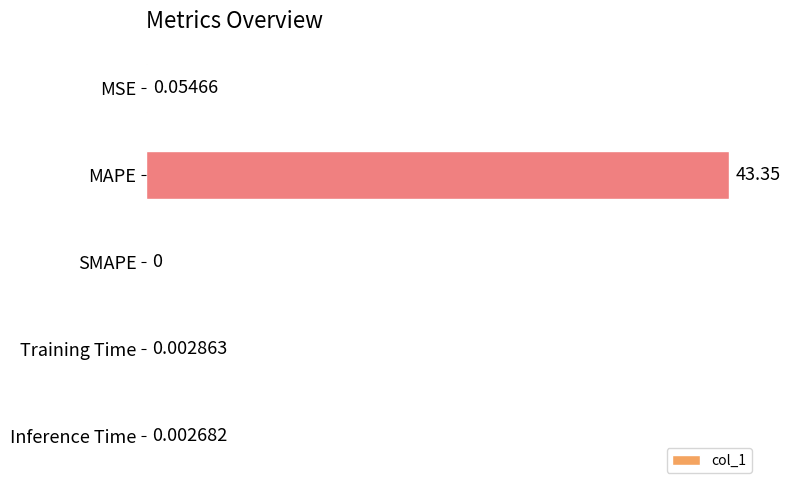

Which label corresponds to the largest value in the chart?

MAPE